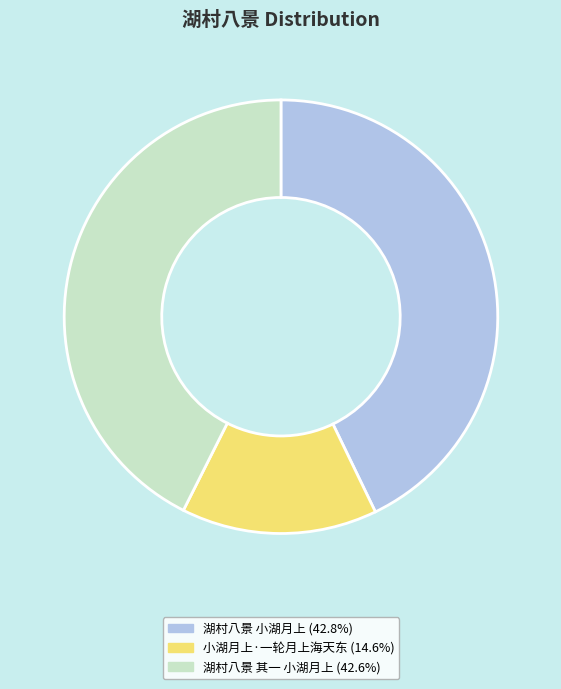

Approximately how many times larger is the value at 湖村八景 小湖月上 (42.8%) compared to 湖村八景 其一 小湖月上 (42.6%)?

1.0